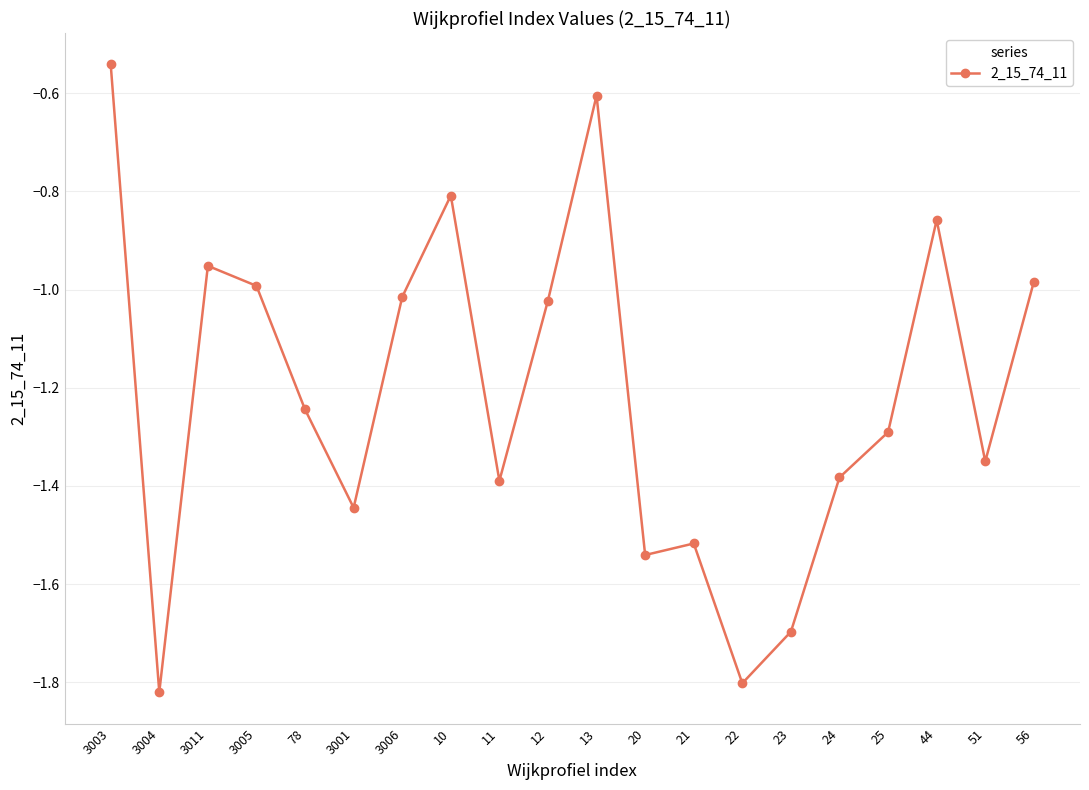

Does the chart display data point markers on the line(s)?

Yes